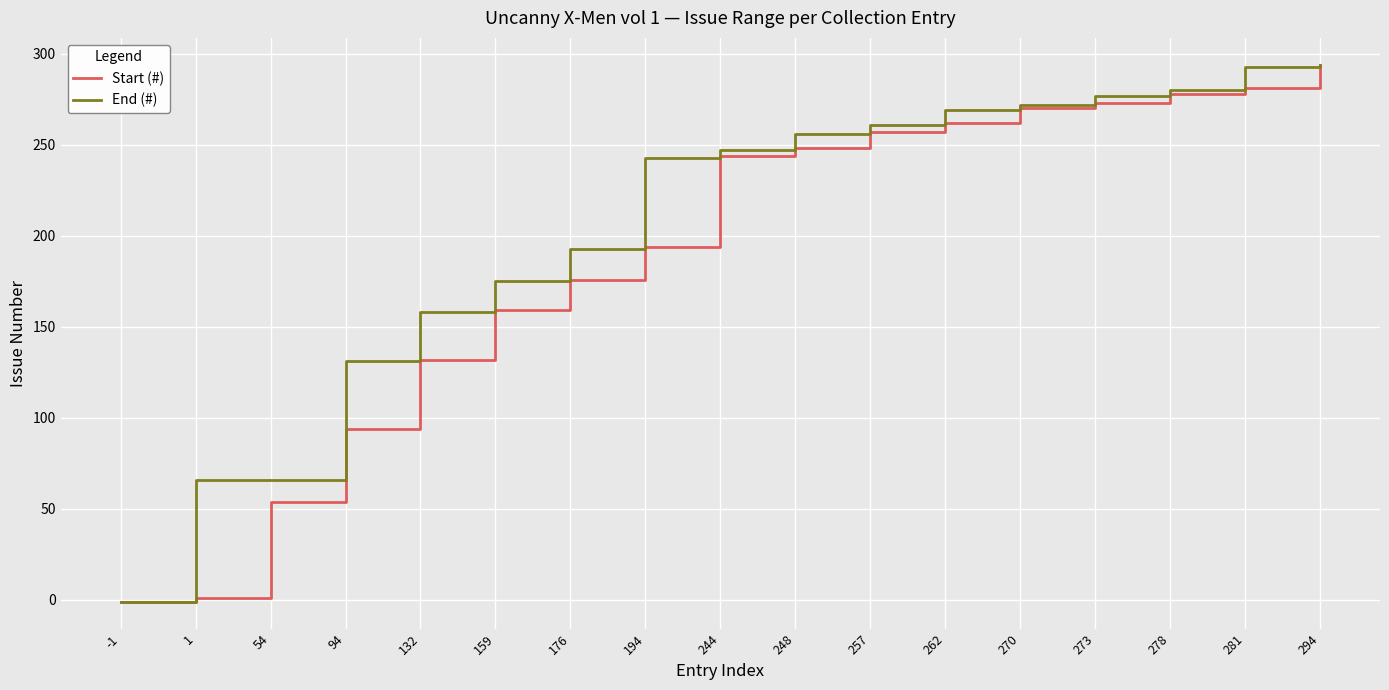

Between 132 and 194, which series saw the biggest shift?

End (#)